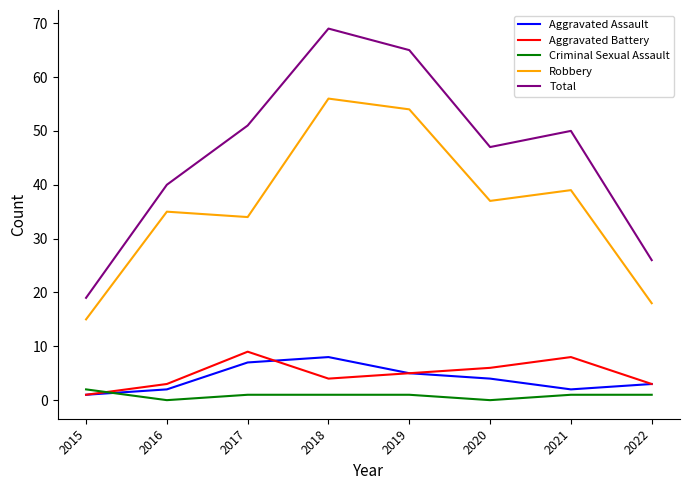

True or false: Criminal Sexual Assault and Robbery cross at least once.

False